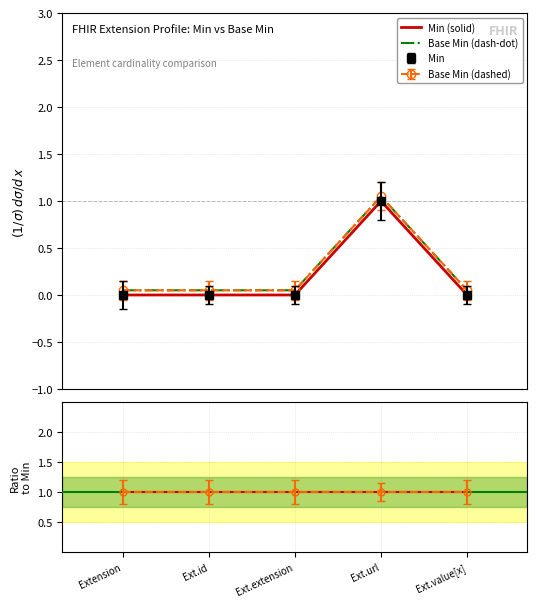

Which series has the widest spread of values?

Min (solid)